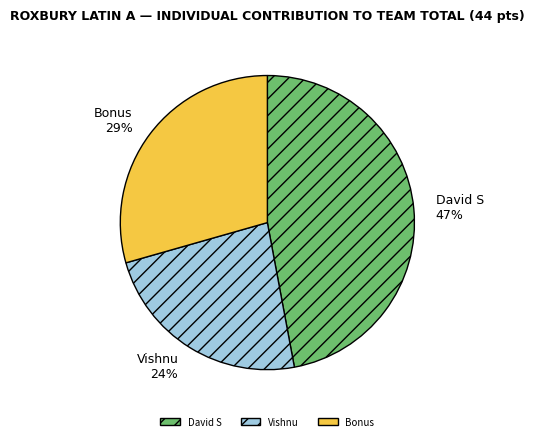

To the nearest percent, what percentage of the pie is David S?

47%